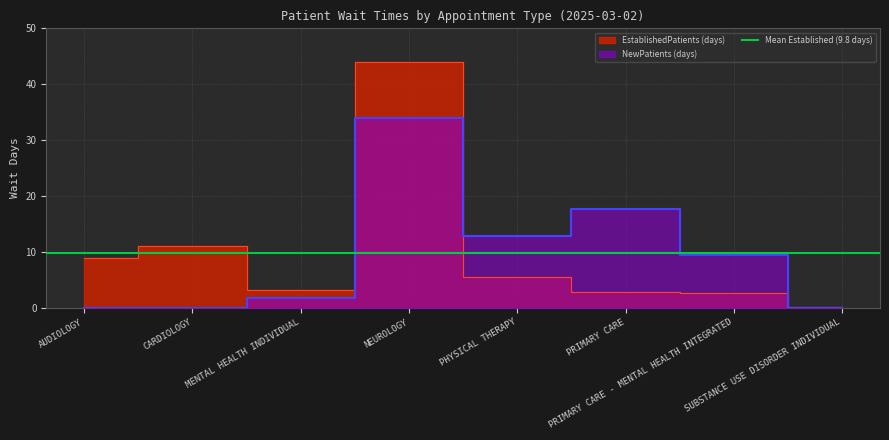

How many lines are shown in the chart?

2